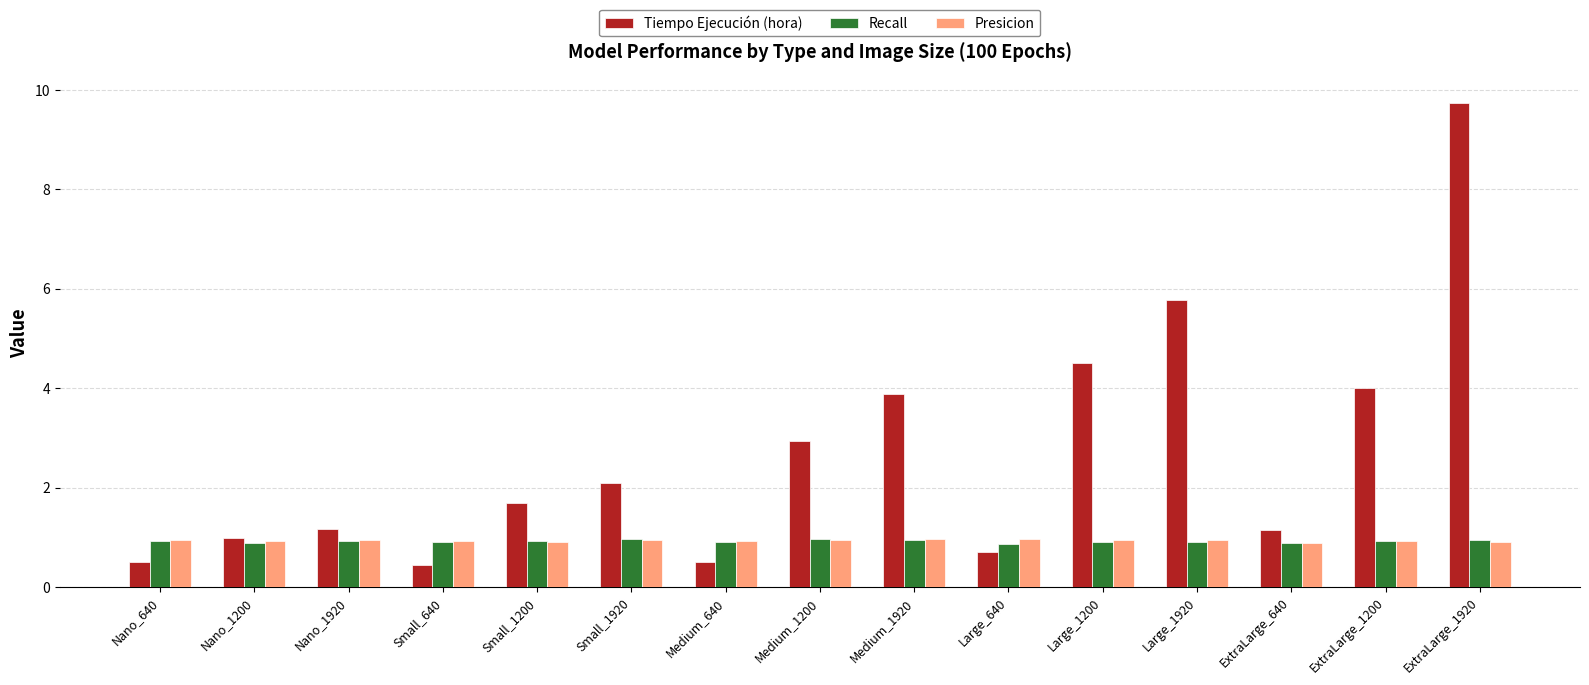

What is the maximum value for Presicion?

1.0